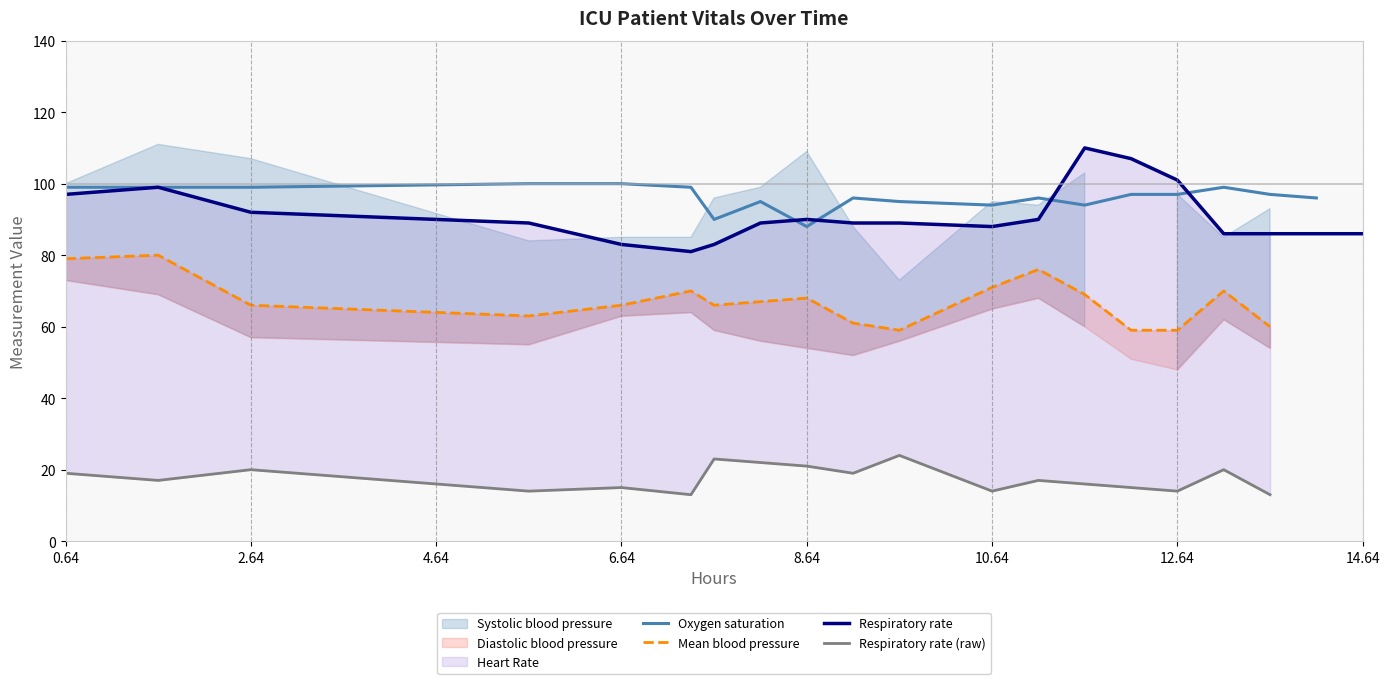

At how many categories does at least one series exceed 53?

20